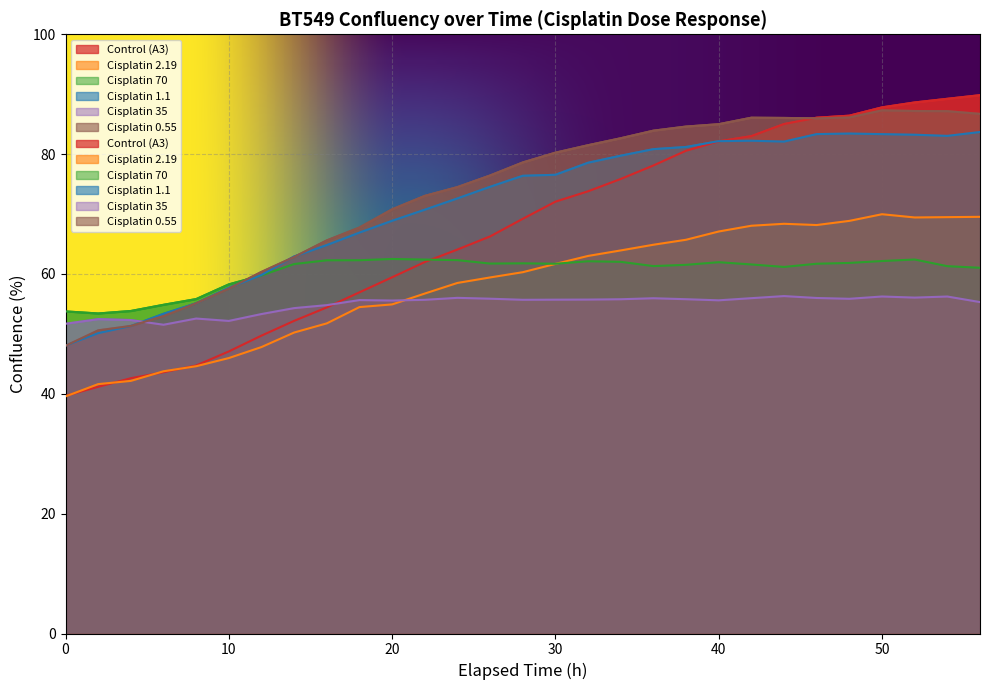

Where do Cisplatin 1.1 and Cisplatin 35 first cross each other?

4 and 6